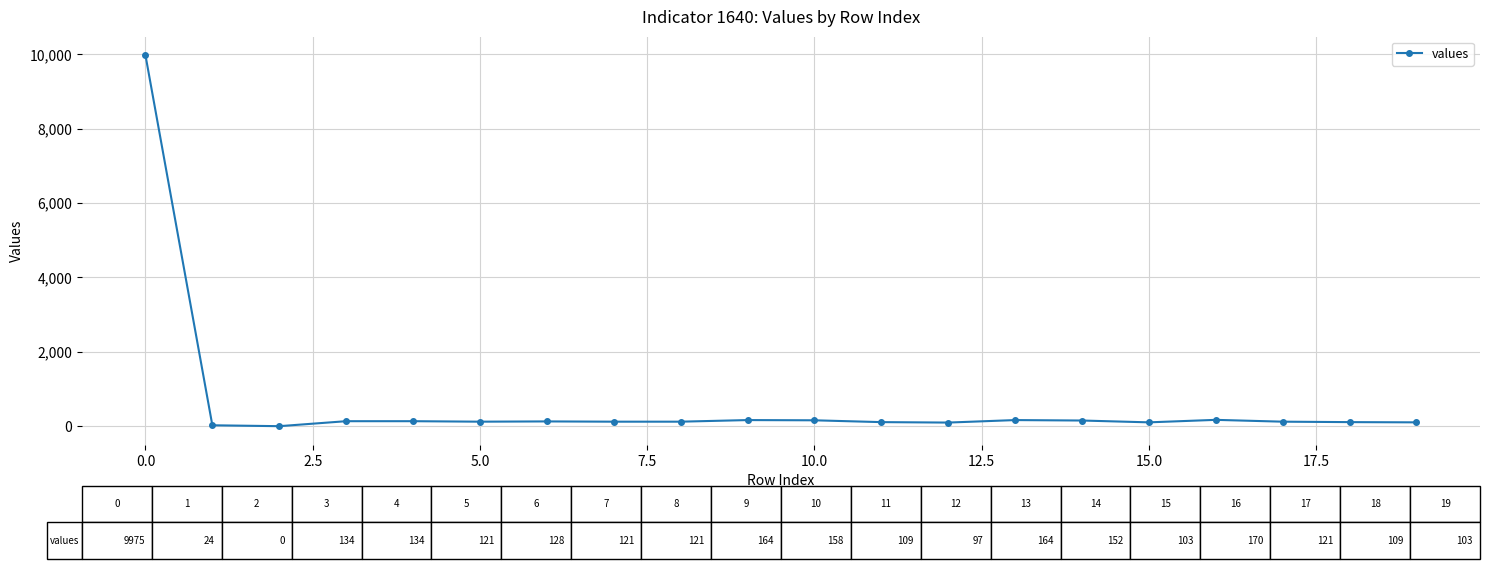

What is the greatest value displayed?

9975